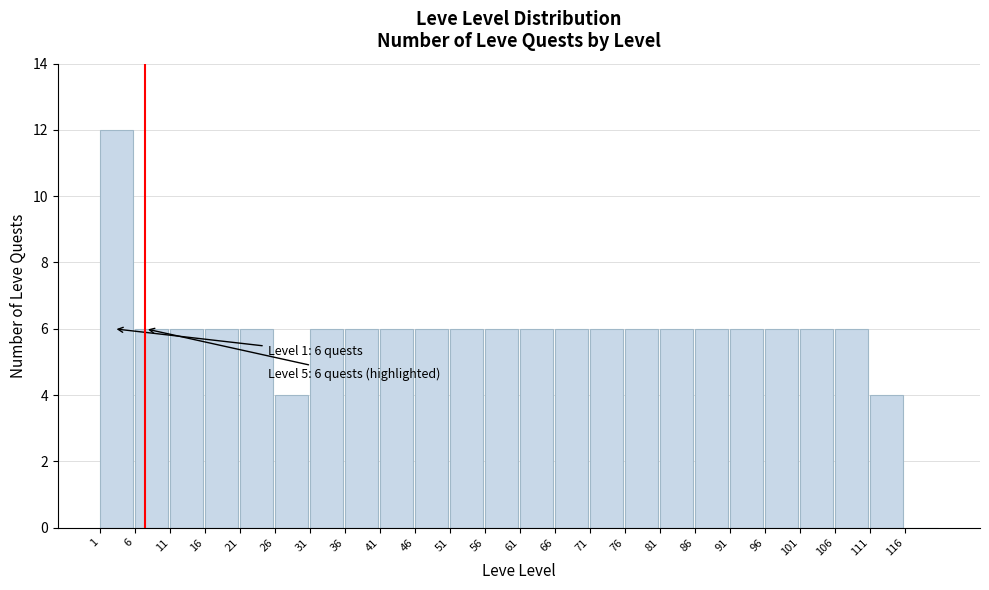

Over which range of the x-axis is the bar tallest?

1 to 6